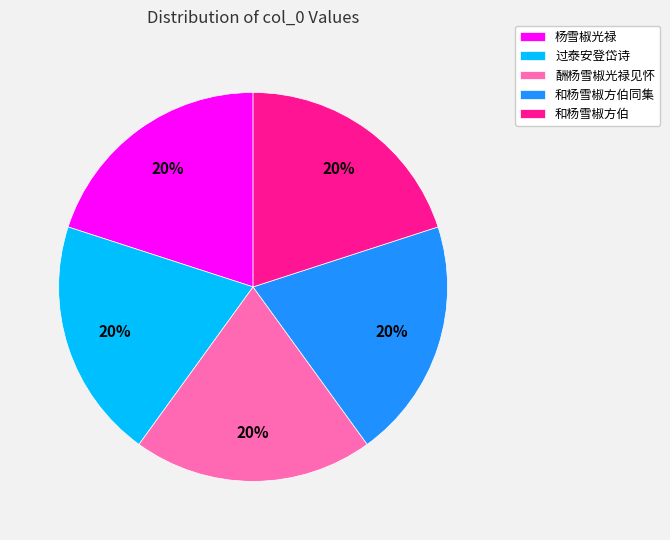

To the nearest percent, what is the average slice percentage?

20%